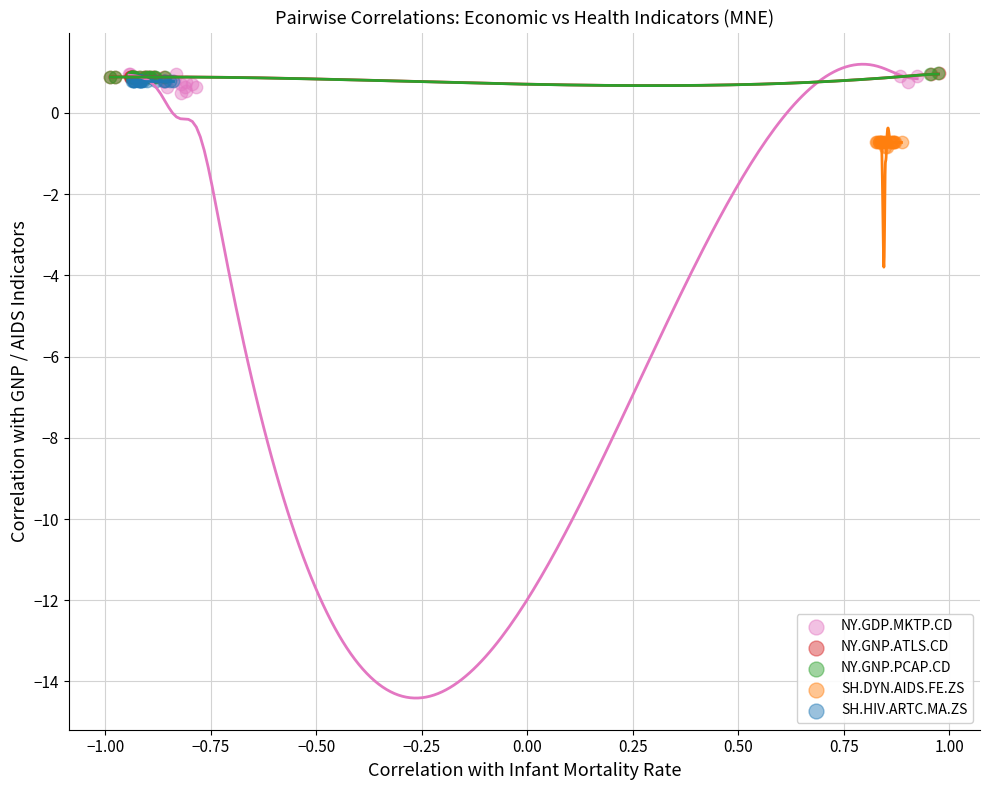

What are all the series names shown in the legend?

NY.GDP.MKTP.CD, NY.GNP.ATLS.CD, NY.GNP.PCAP.CD, SH.DYN.AIDS.FE.ZS, SH.HIV.ARTC.MA.ZS